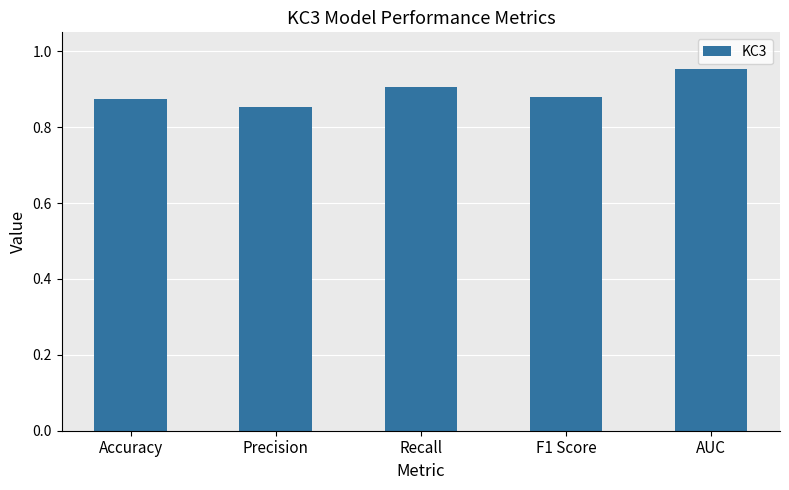

At which label is the value closest to 0?

Precision